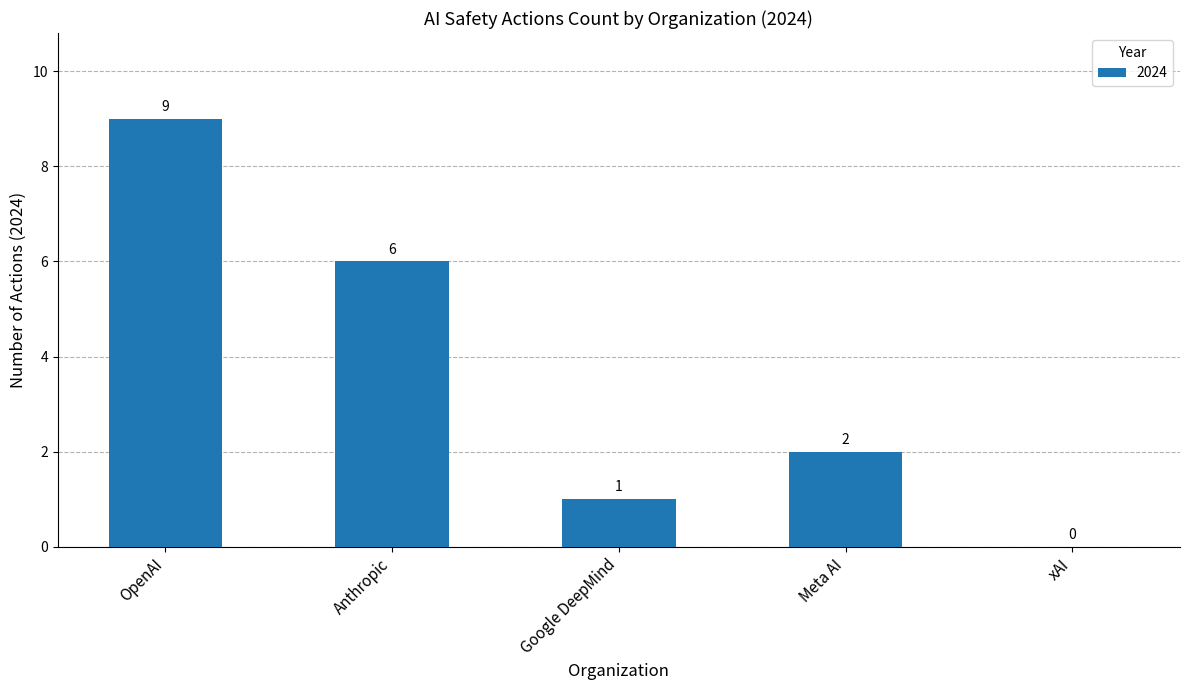

Which category has the highest value across all series?

OpenAI